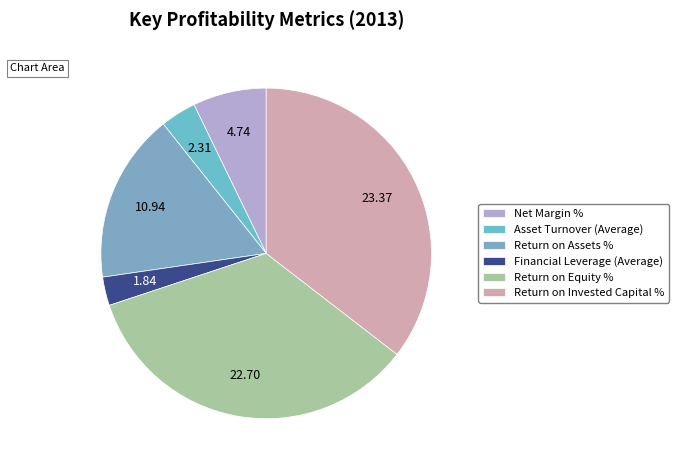

What is the largest slice in the pie chart?

Return on Invested Capital %